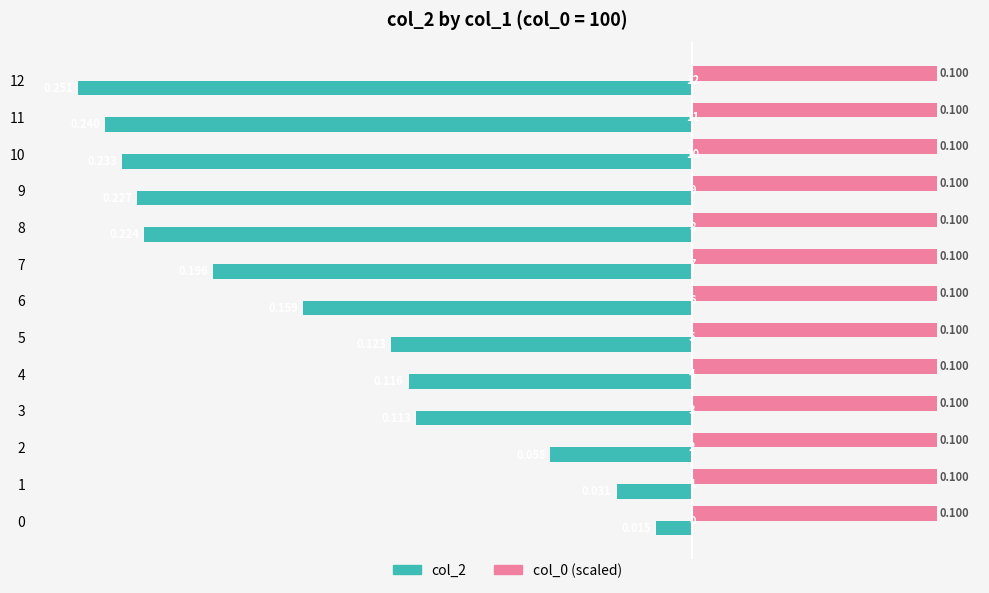

Is the value of col_0 (scaled) at 12 greater than the value of col_2 at 8?

Yes